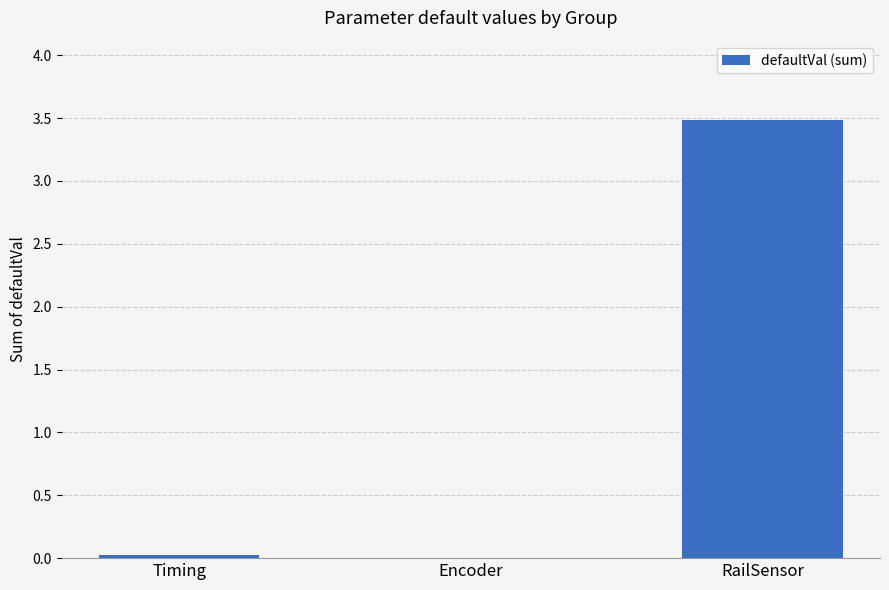

Is it true that the value at RailSensor is 2.0?

False